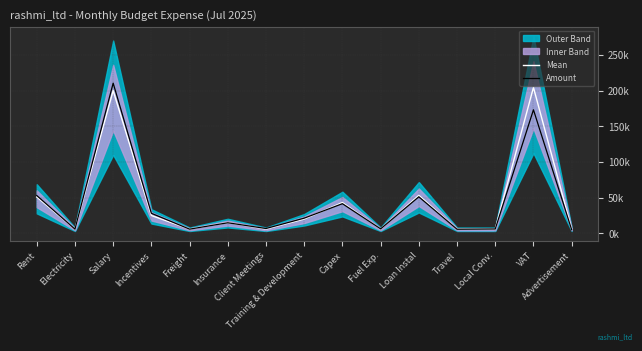

What position from the left is Fuel Exp.?

10